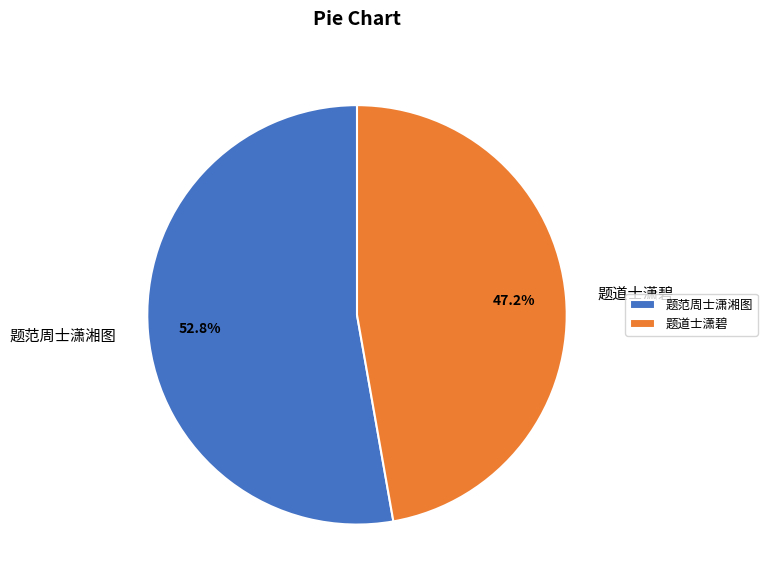

Is there a majority slice in this chart?

Yes